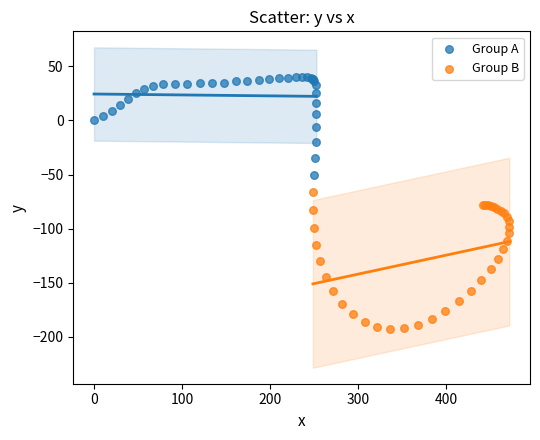

Which series contains the highest Y value?

Group A